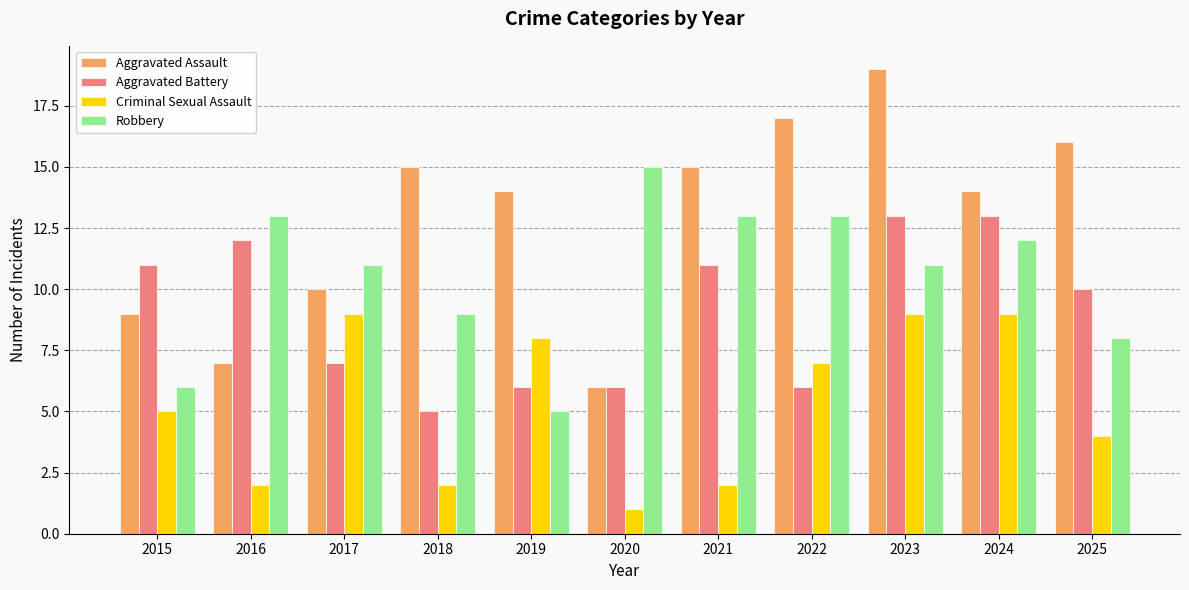

Which category has the lowest value in the Criminal Sexual Assault series?

2020